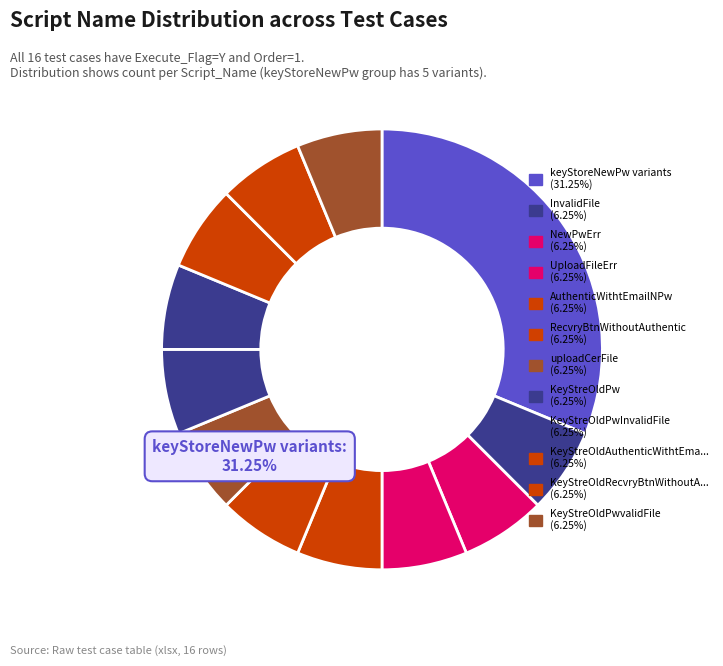

Does keyStoreNewPwCharacter account for over 50% of the chart?

No